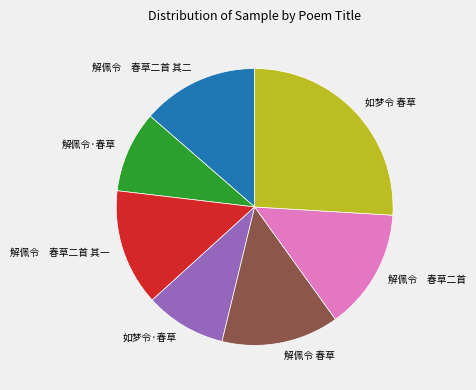

Approximately how many times larger is the value at 解佩令 春草二首 其二 compared to 解佩令 春草二首?

1.0